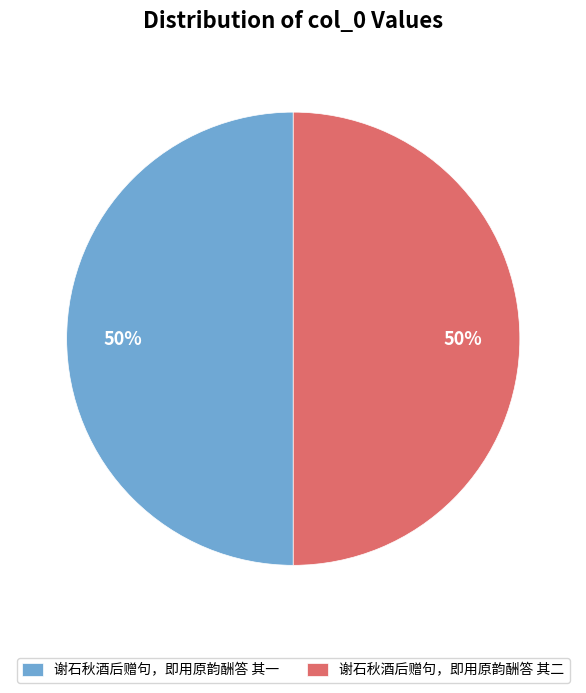

Combined, do 谢石秋酒后赠句，即用原韵酬答 其二 and 谢石秋酒后赠句，即用原韵酬答 其一 account for over 50%?

Yes